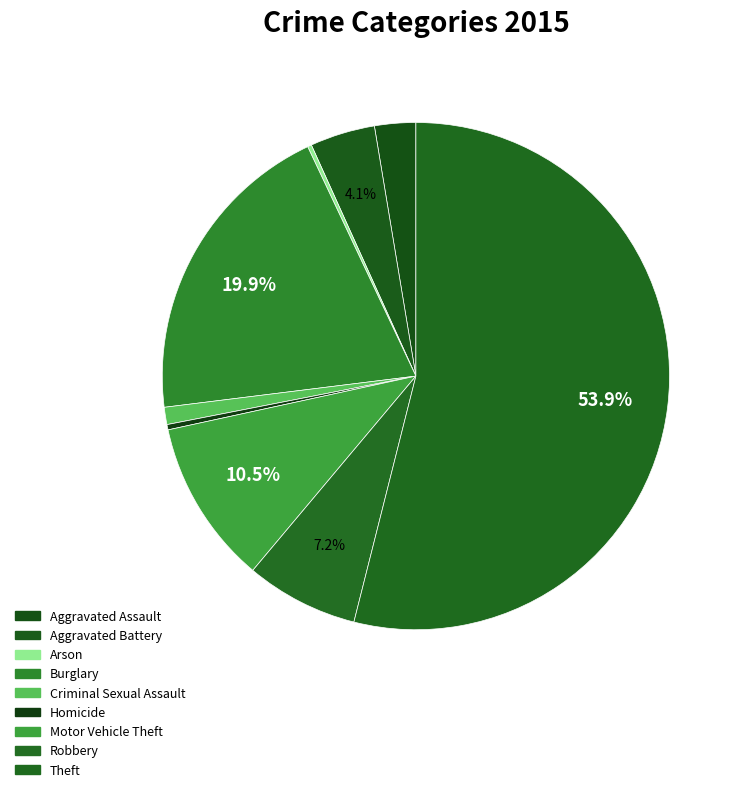

What is the change in value from Criminal Sexual Assault to Theft?

+625